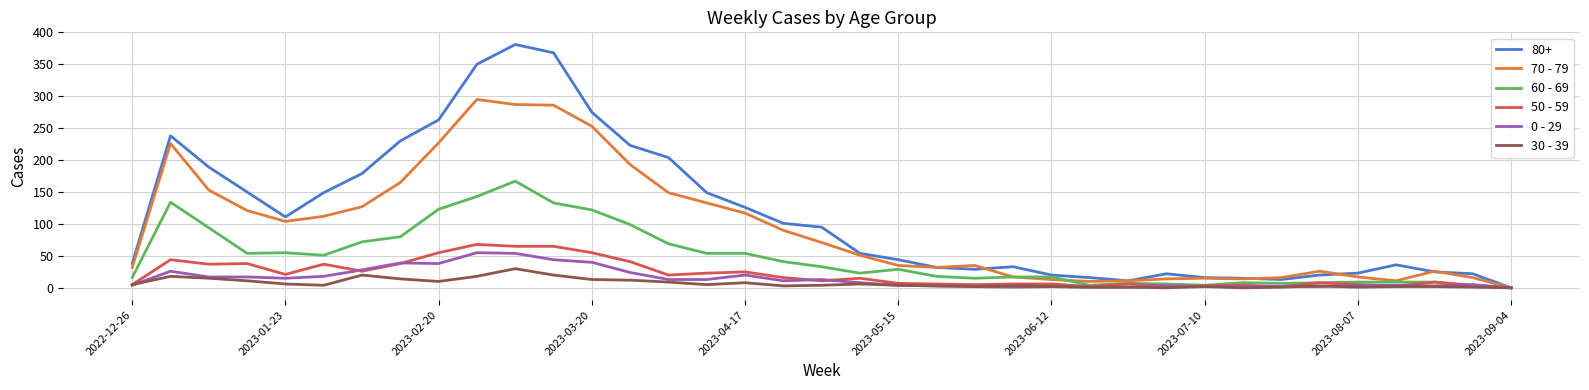

Which series has the widest spread of values?

80+